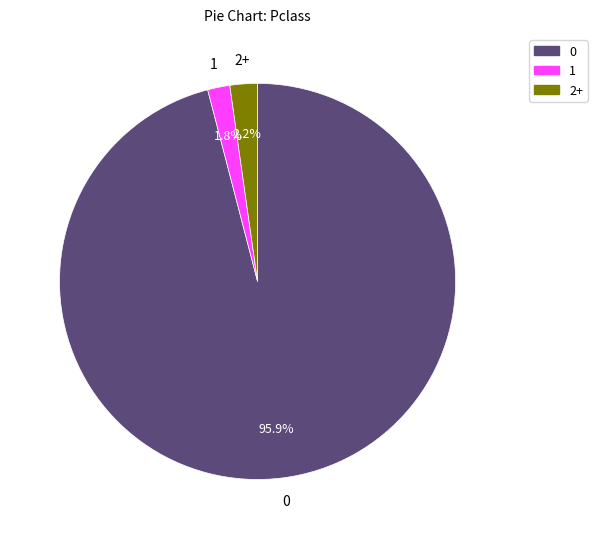

Count the number of slices in the pie.

3